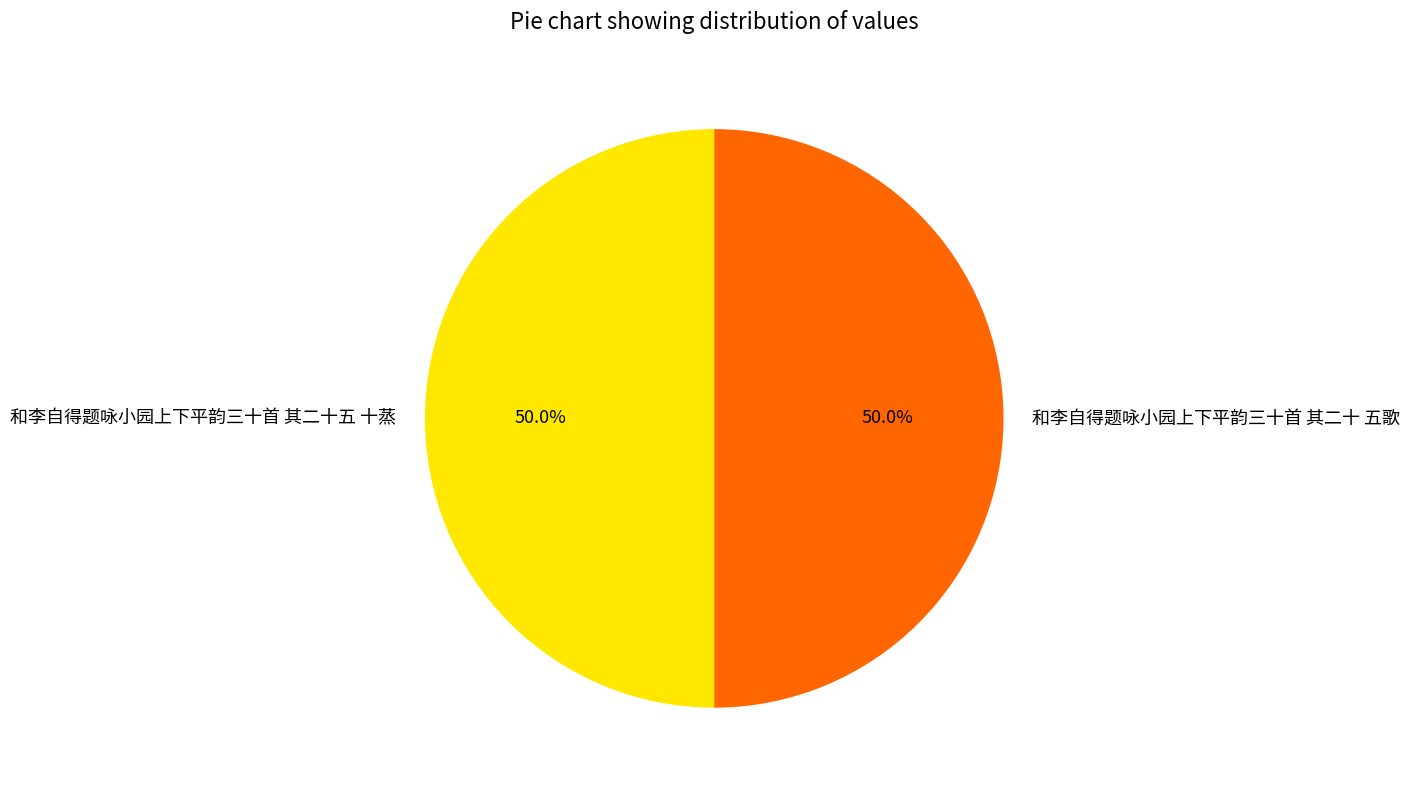

Is it true that 和李自得题咏小园上下平韵三十首 其二十 五歌 is 63% of the pie?

False